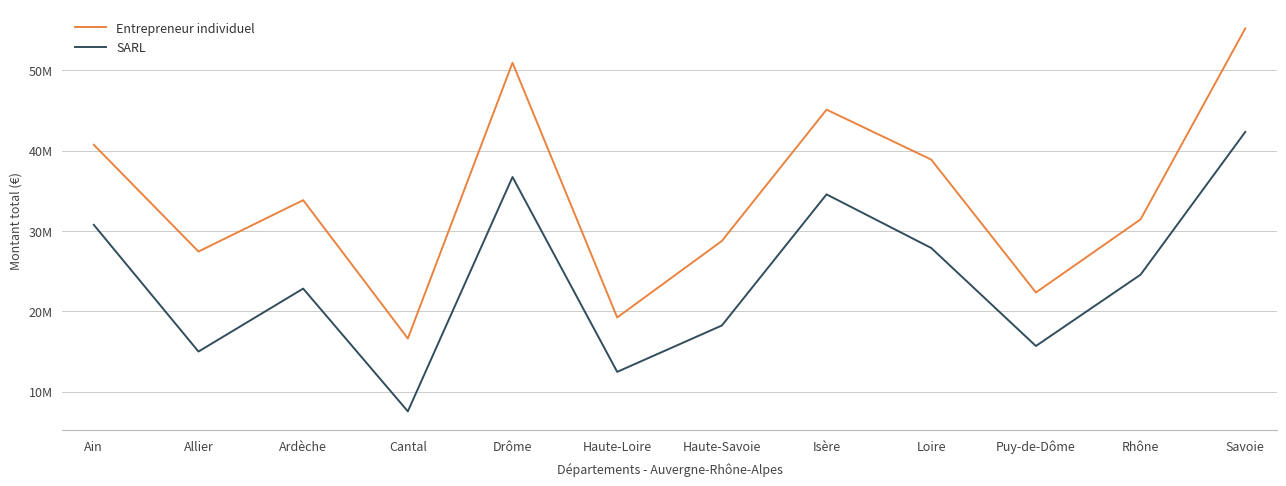

Is this an area chart (filled region under the line)?

No